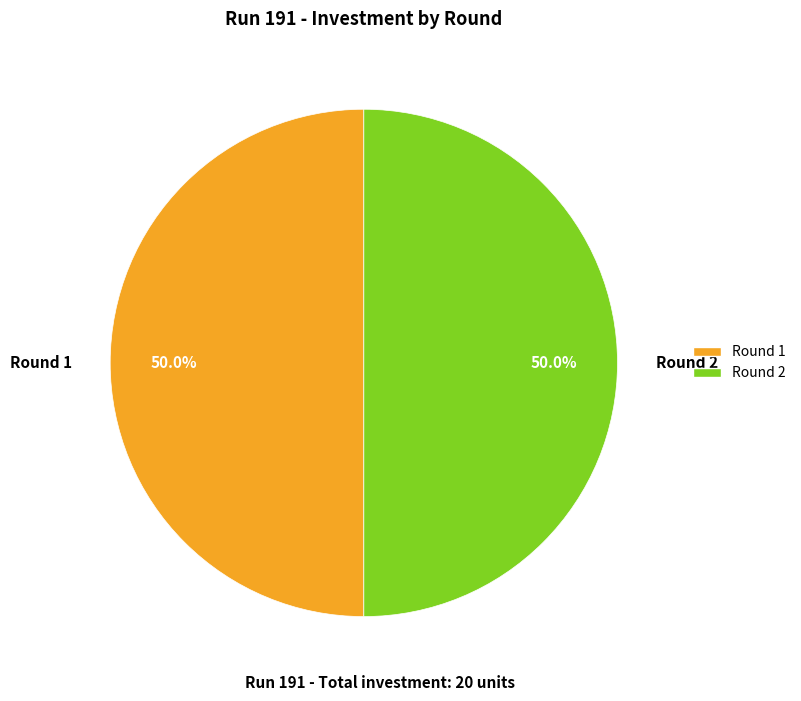

What is the ratio of the value at Round 2 to the value at Round 1?

1.0